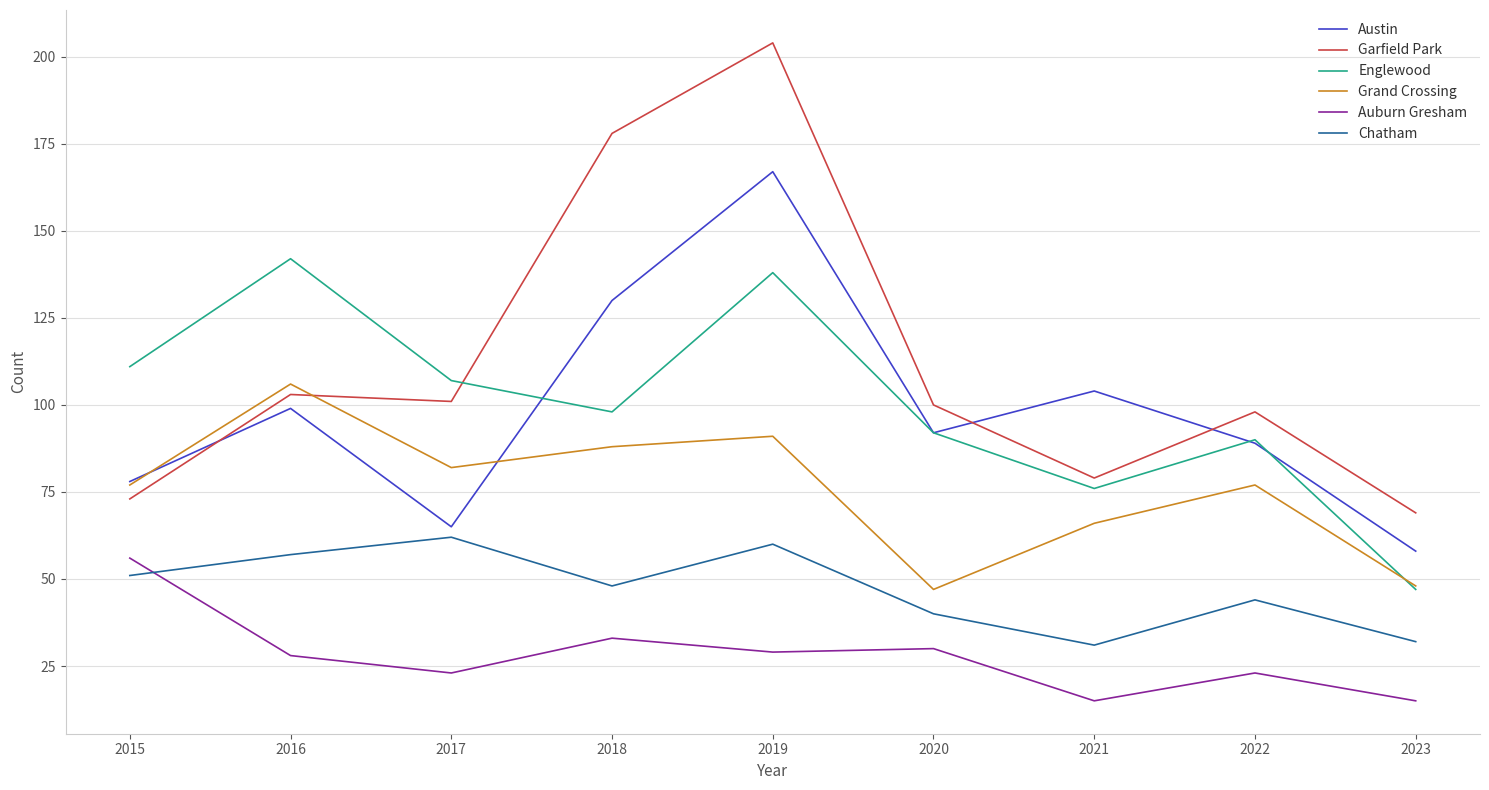

At which category is the sum across all series the highest?

2019